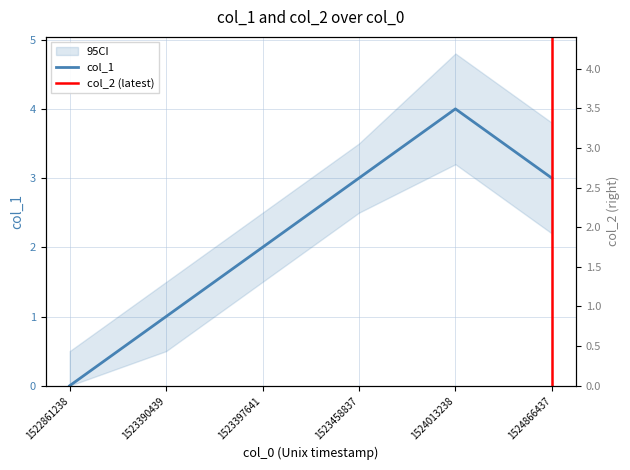

Rank the categories by value from highest to lowest.

1524013238, 1523458837, 1524866437, 1523397641, 1523390439, 1522861238